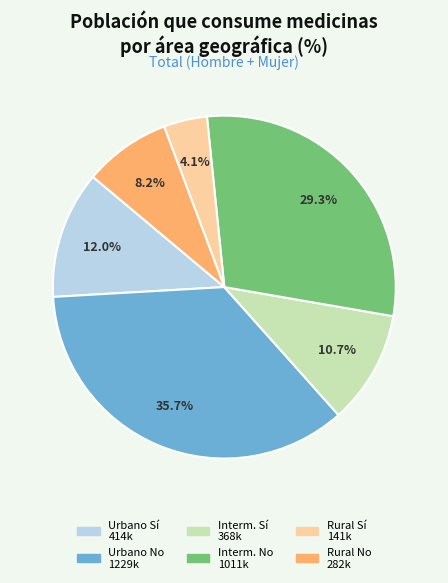

How many slices are in this pie chart?

6